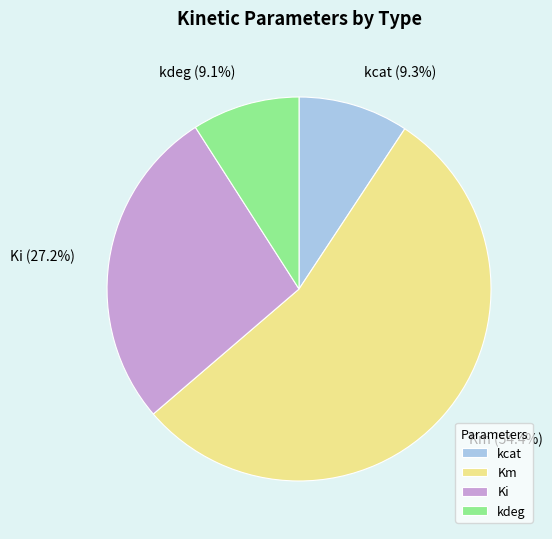

Which category accounts for the majority?

Km